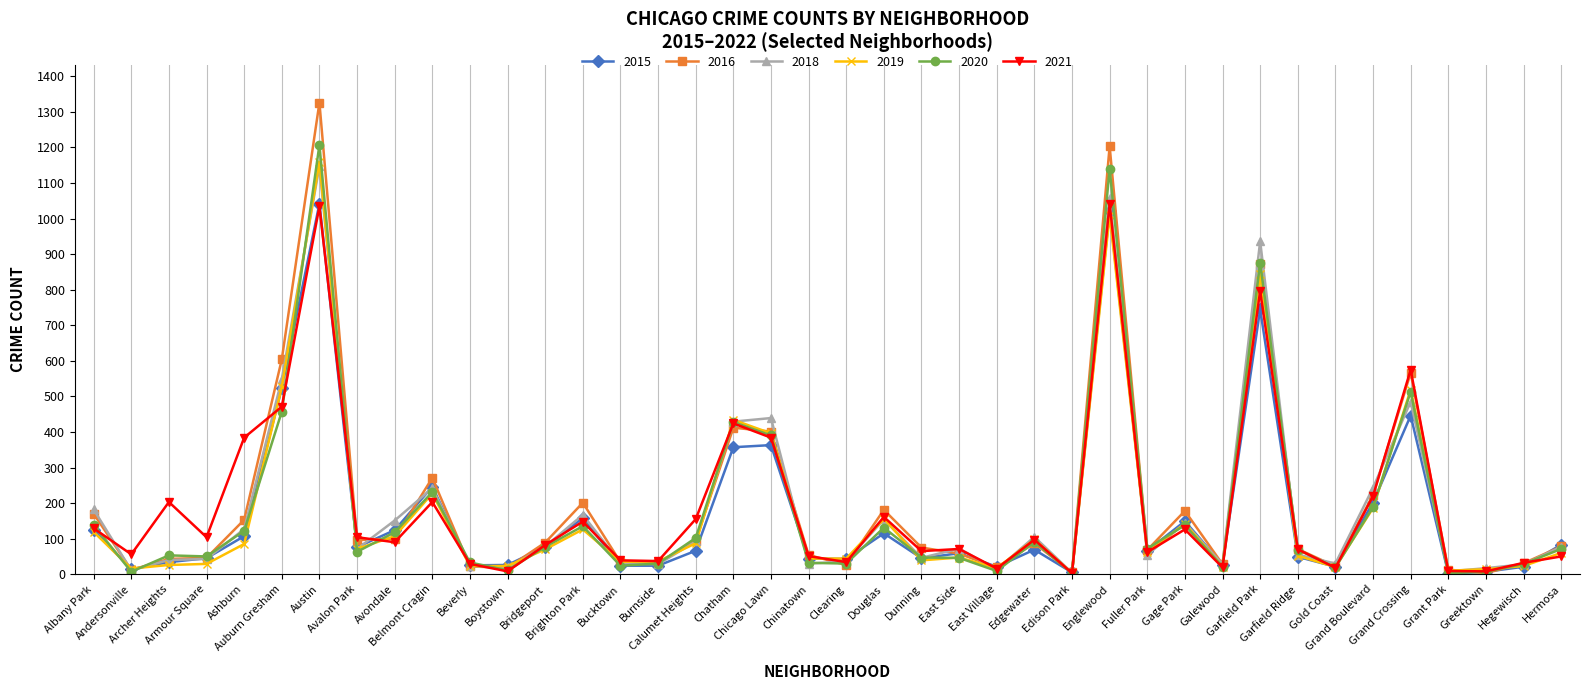

What is the difference between the second highest and second lowest values in the 2018 series?

1051